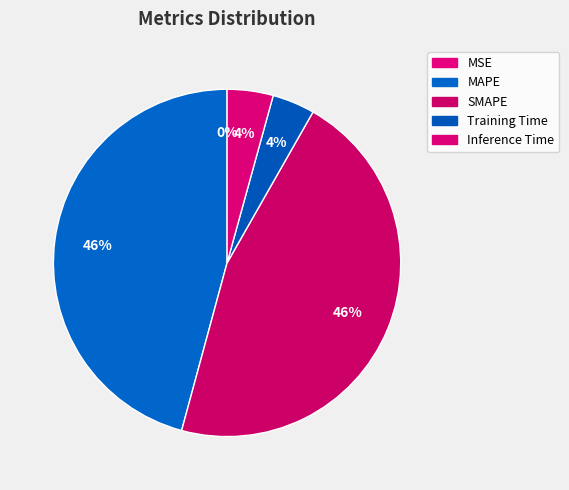

What percentage is NOT represented by Training Time?

96.0%